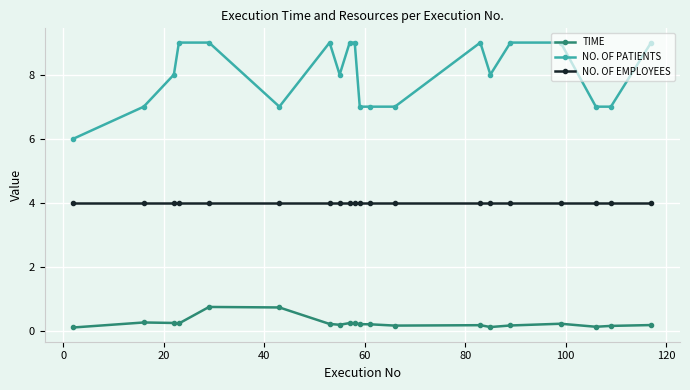

Which series has the largest total across all categories?

NO. OF PATIENTS